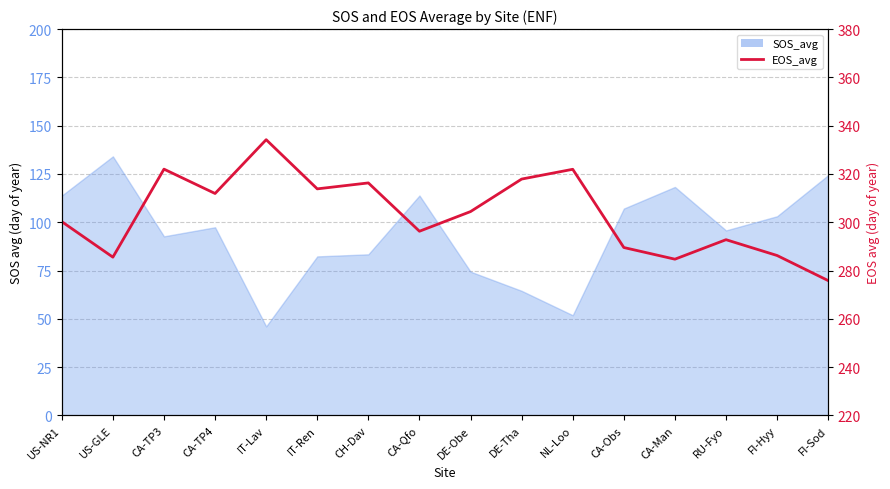

How many data points are less than 304?

8